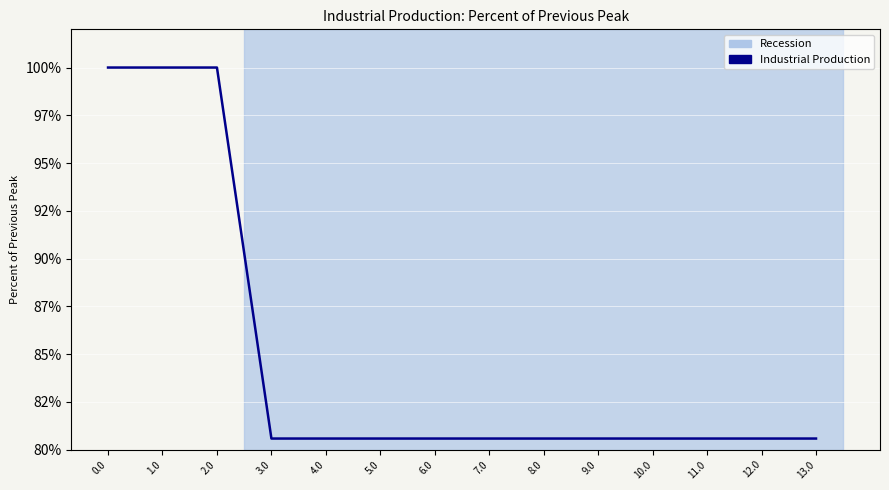

The value at 8.0 is 34.3. True or false?

False